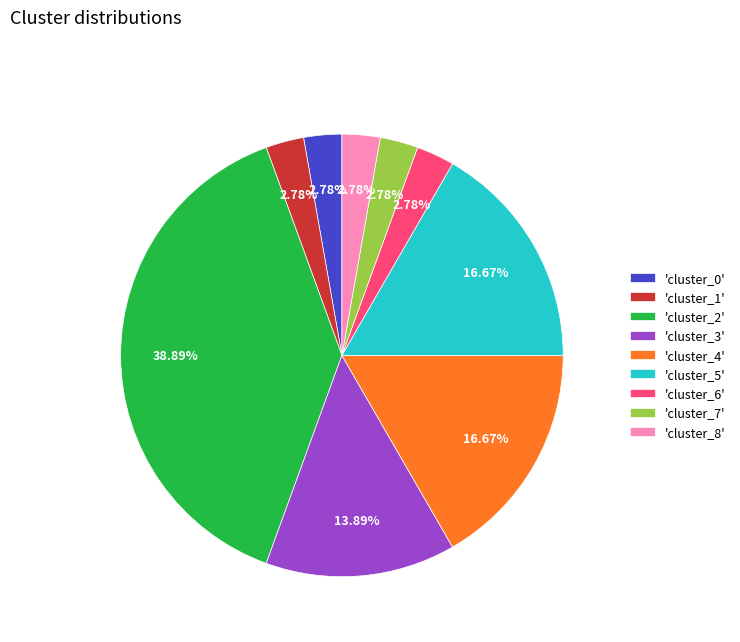

Does any single category account for the majority?

No